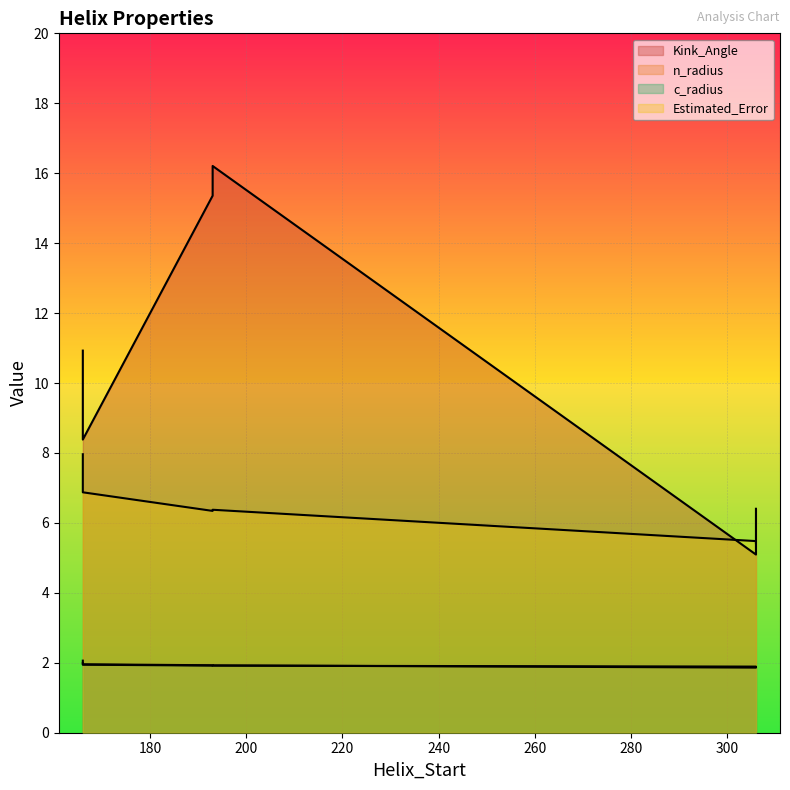

At which label is Kink_Angle closest to 10?

166